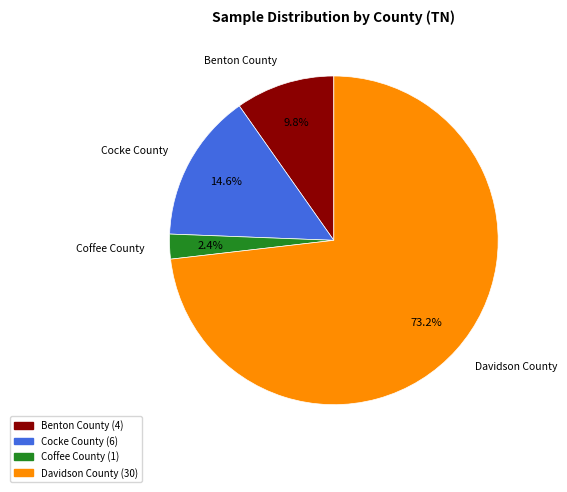

Do Davidson County and Benton County together represent more than half of the pie?

Yes